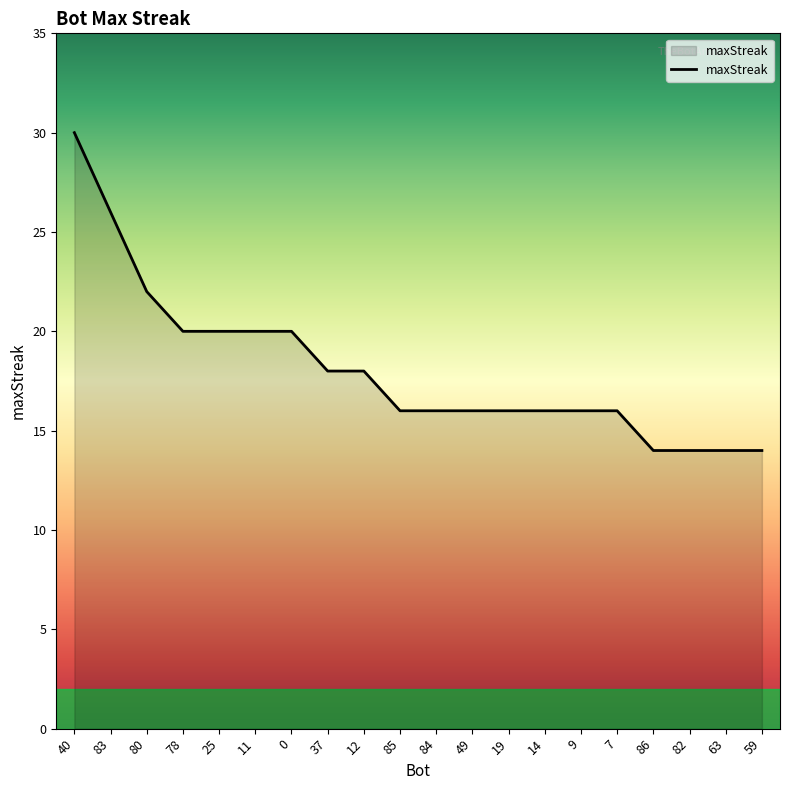

The chart shows a value of 33 at 78. True or false?

False